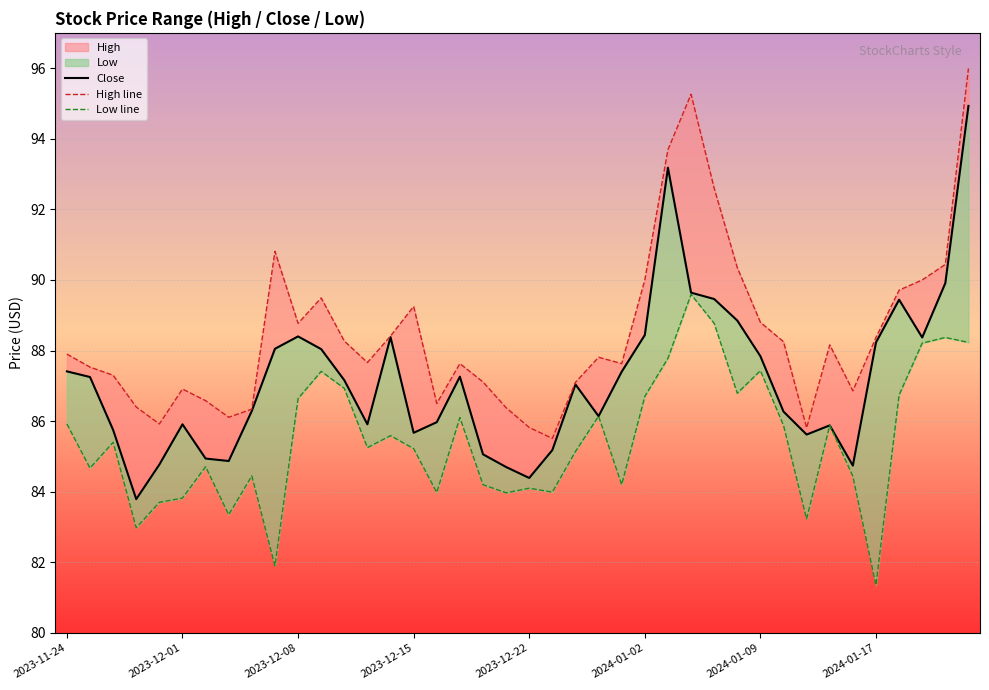

List the labels in order of Low line value, largest first.

27, 28, 38, 39, 37, 26, 30, 11, 12, 29, 36, 25, 10, 23, 17, 2023-11-24, 31, 33, 14, 2023-12-08, 13, 15, 22, 2024-01-09, 2023-12-01, 8, 34, 18, 24, 20, 21, 16, 19, 2024-01-02, 2023-12-22, 2024-01-17, 32, 2023-12-15, 9, 35